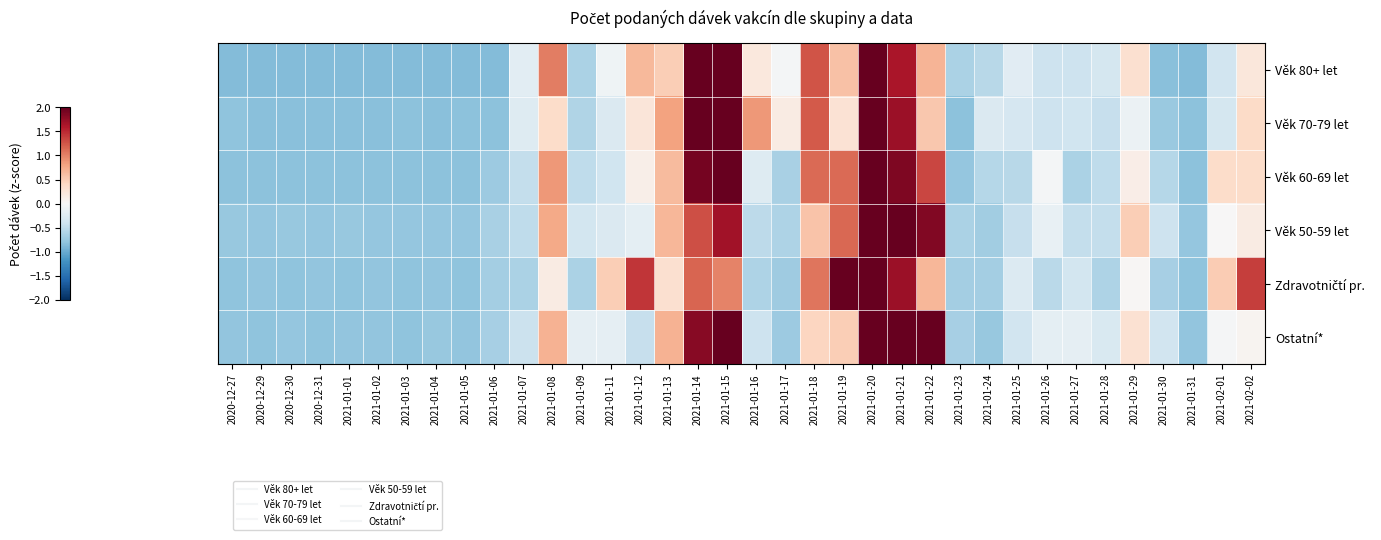

What is the maximum value shown in the chart?

2.0